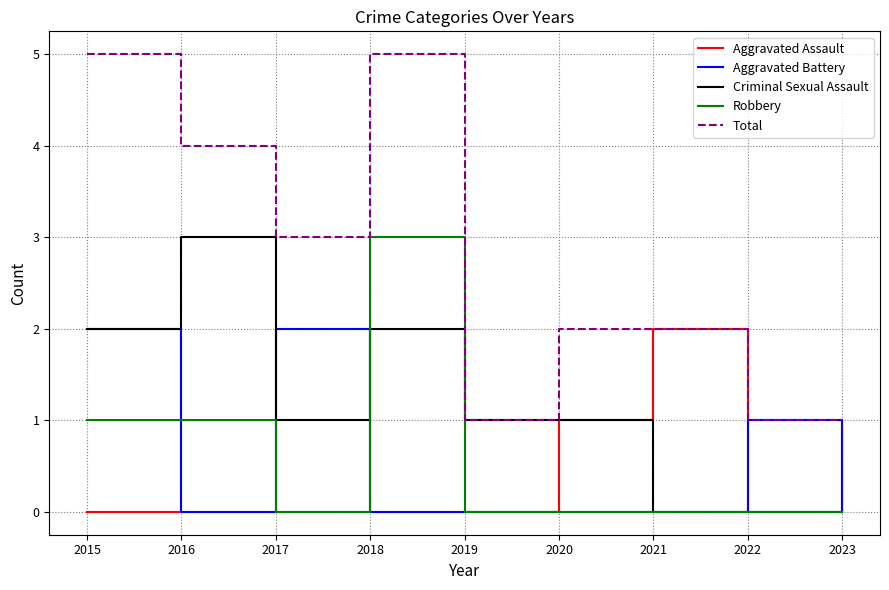

How many lines are shown in the chart?

5